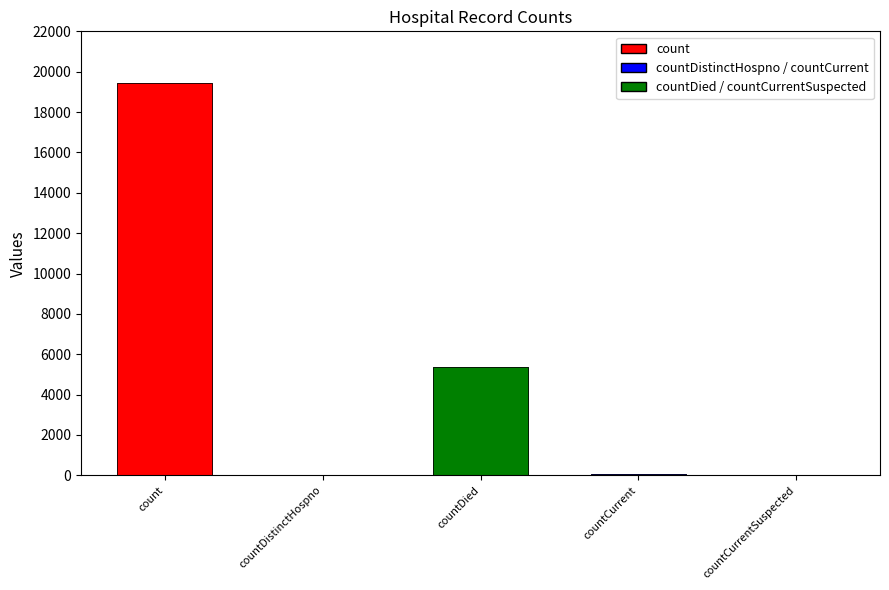

At which category does the chart reach its minimum across all series?

countCurrentSuspected